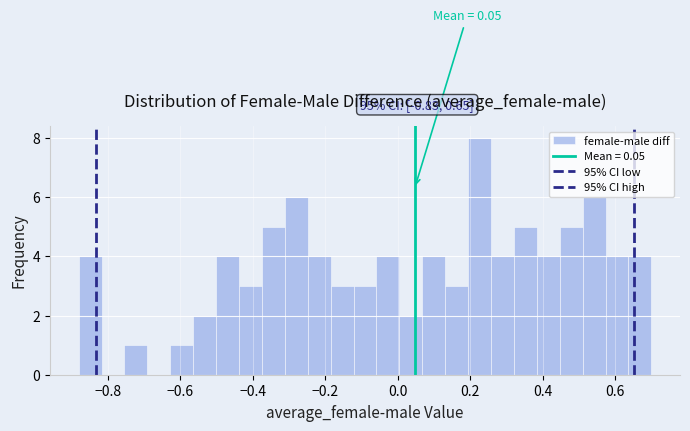

Around what value on the x-axis is the tallest bar? Give the approximate position of its centre, as read against the axis.

0.22